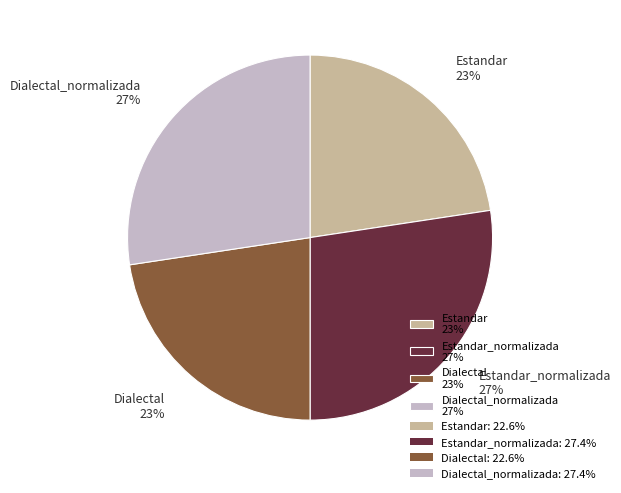

To the nearest percent, what is the average slice percentage?

25%